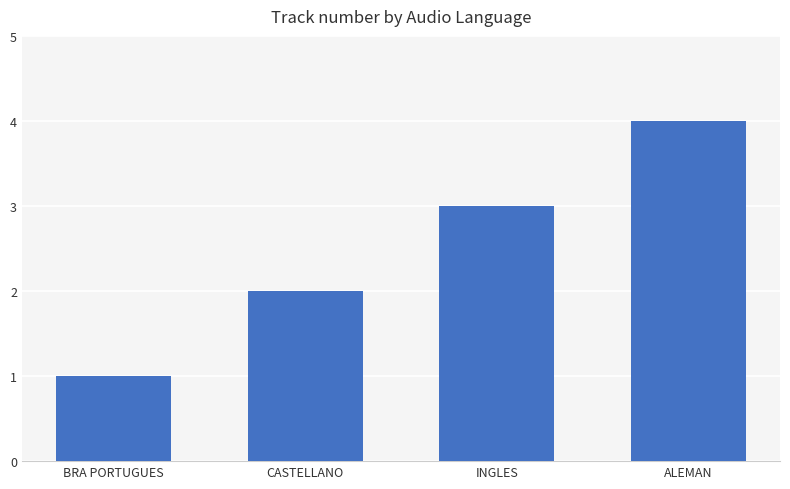

What is the value of the 1st bar from the left?

1